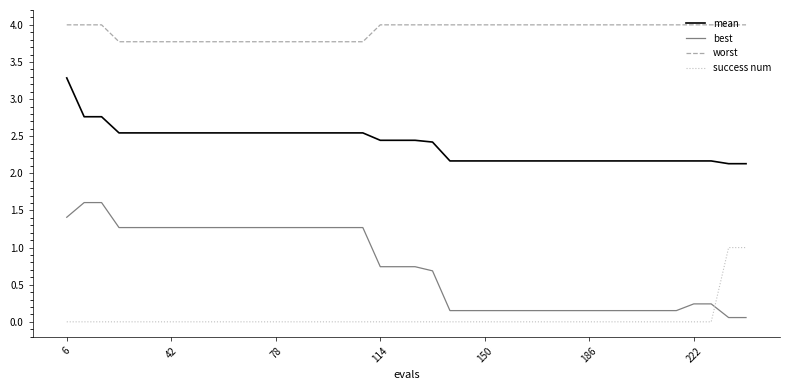

What is the highest value of the best series?

1.6